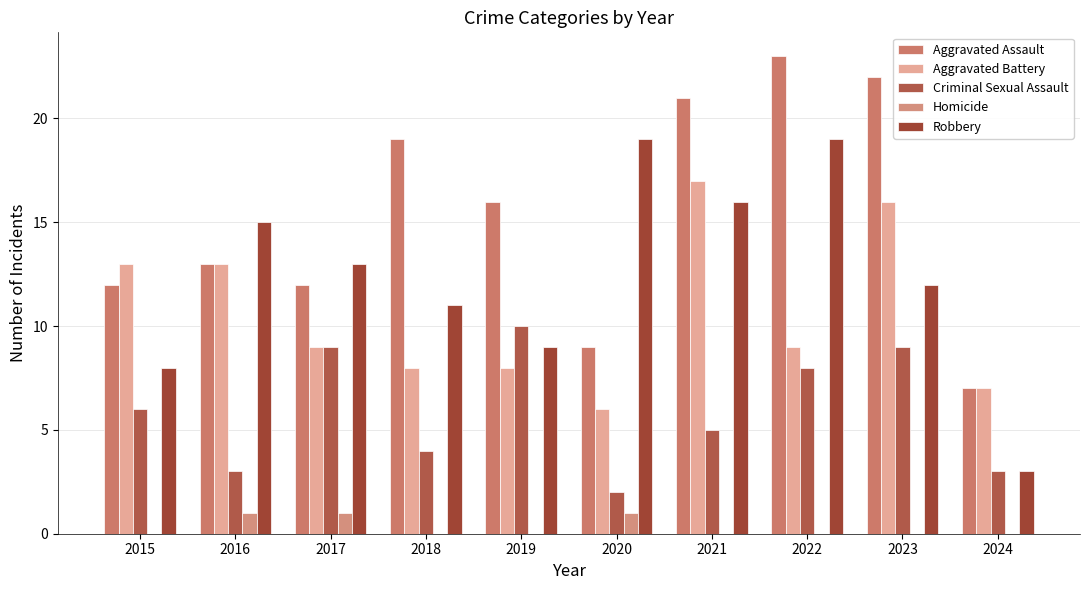

Are the bars horizontal?

No